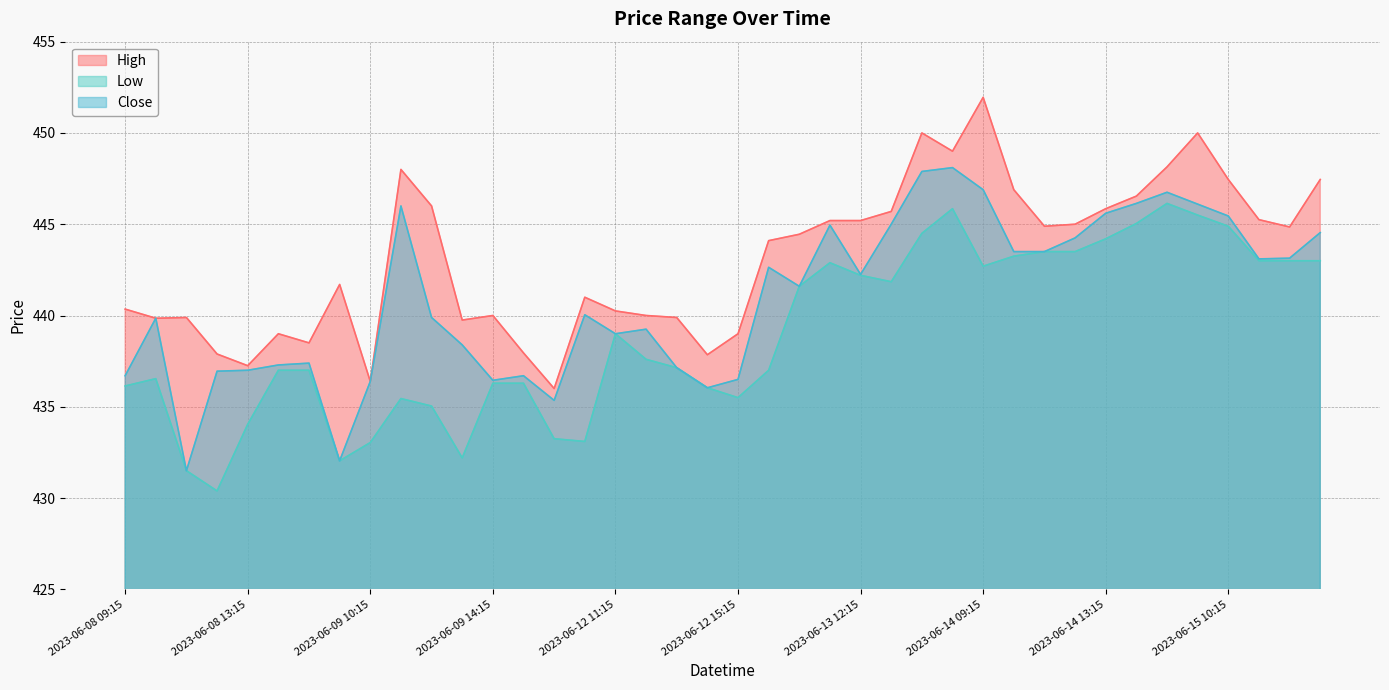

The value of Low at 2023-06-09 13:15 is 671.3. True or false?

False